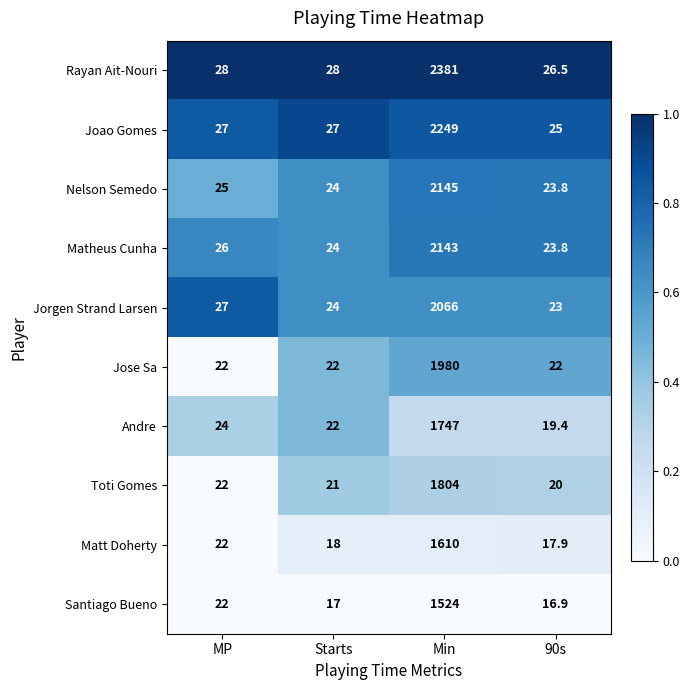

At which category is the sum across all series the highest?

Min